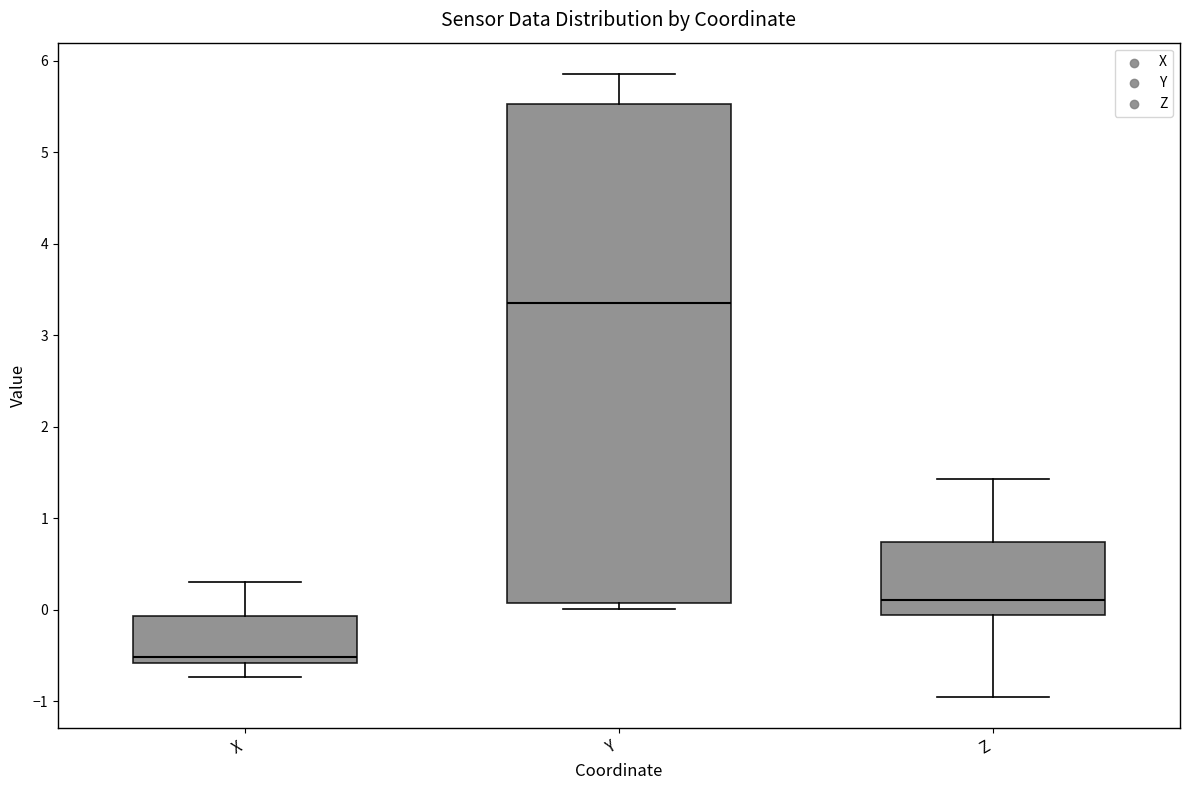

Which box is the tallest, from its lower edge to its upper edge?

Y